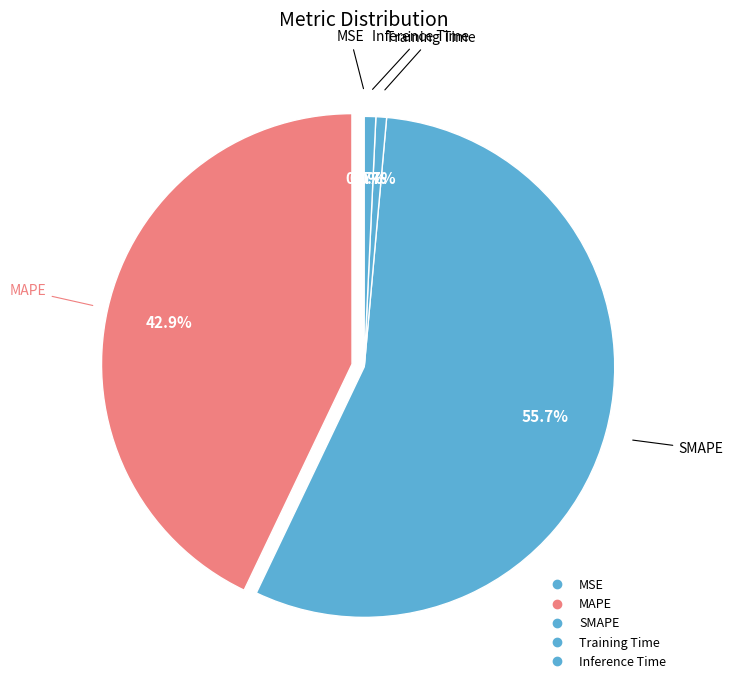

To the nearest percent, what is the combined percentage of Inference Time and Training Time?

1%